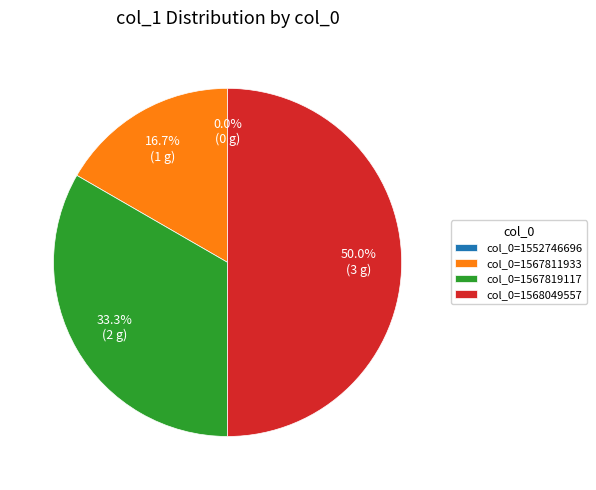

Which category has the biggest portion of the pie?

col_0=1568049557